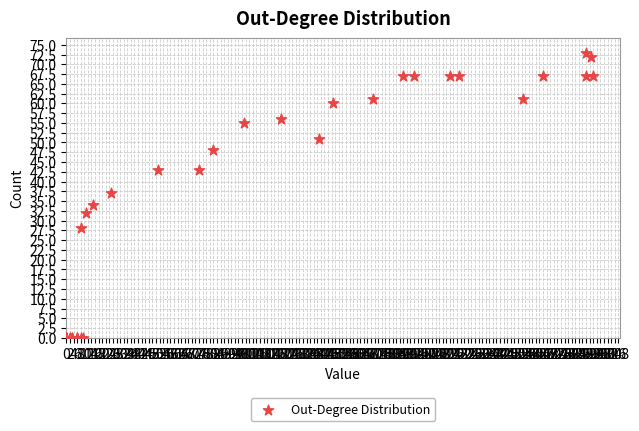

What Y value in the scatter plot is closest to 36?

37